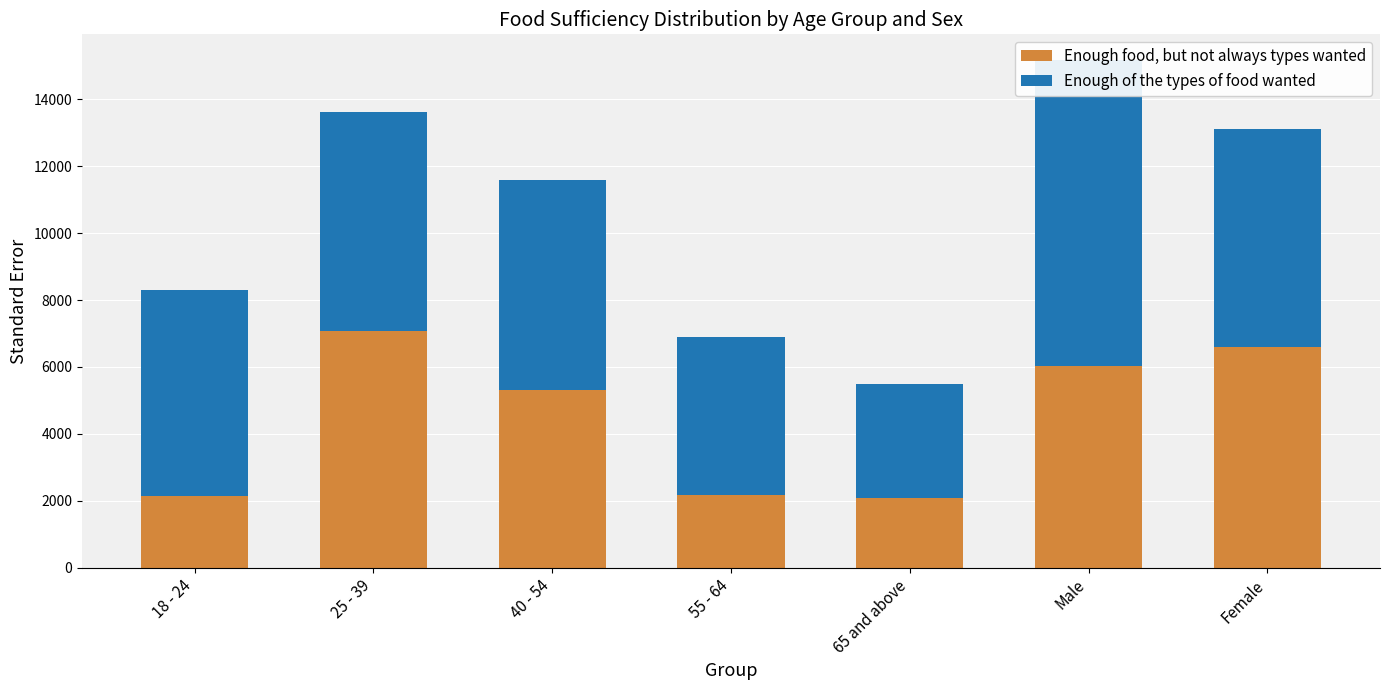

What position from the right is 18 - 24?

7